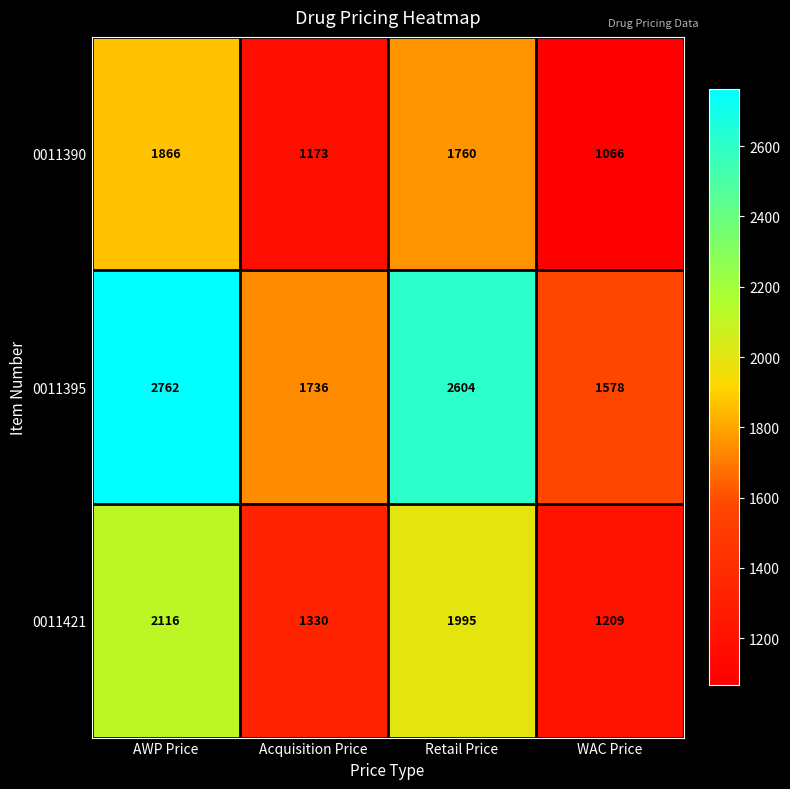

What is the difference between the highest and lowest values at Acquisition Price?

563